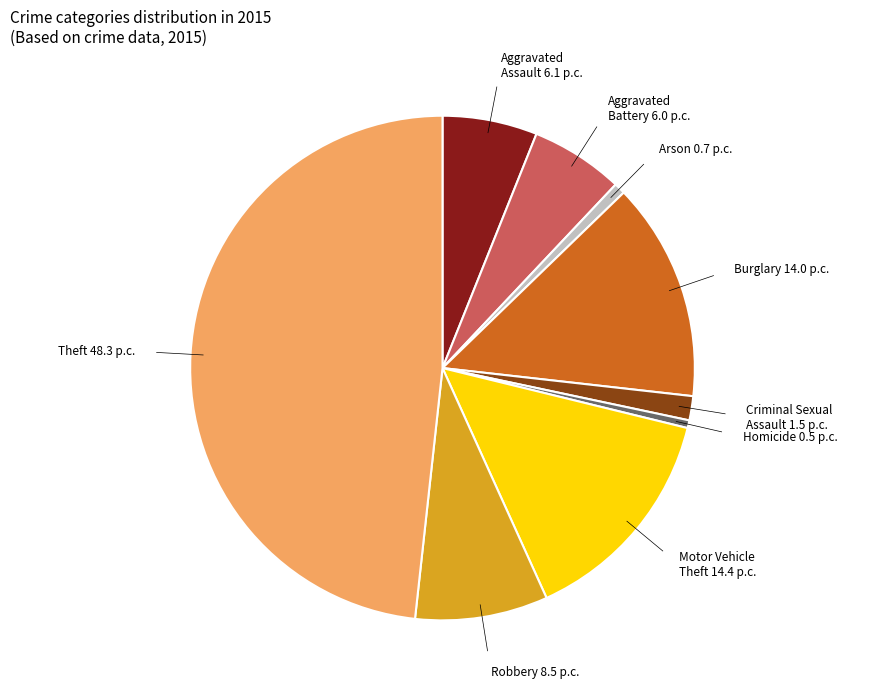

Does any single category account for the majority?

No